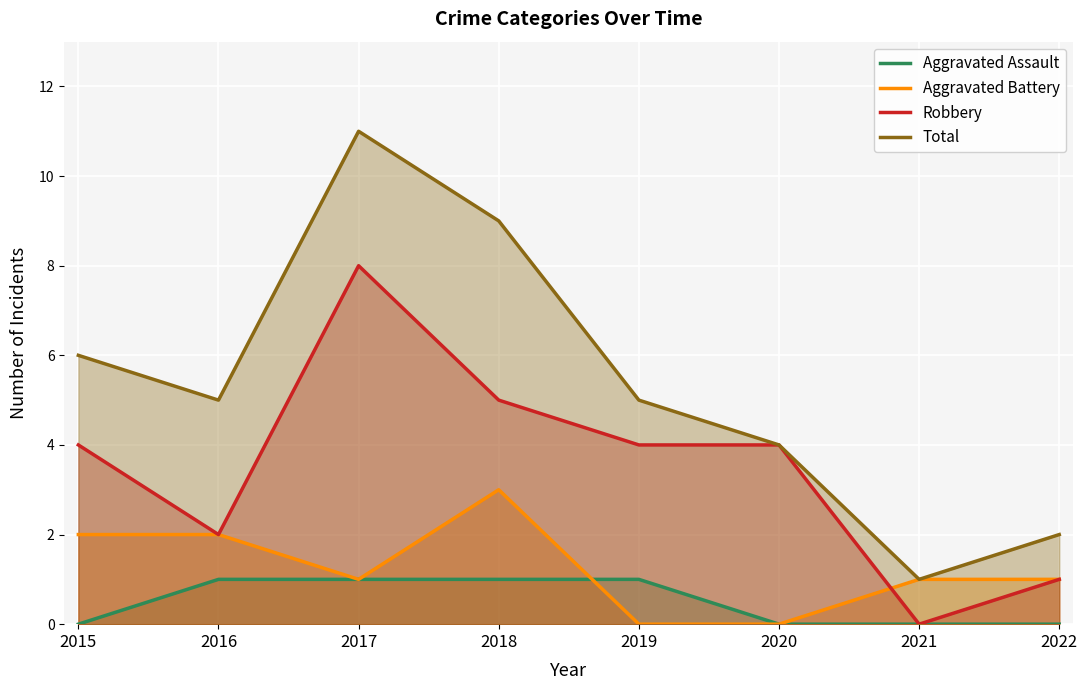

Reading left to right, transcribe all the data shown in this chart.

Aggravated Assault: 0	1	1	1	1	0	0	0
Aggravated Battery: 2	2	1	3	0	0	1	1
Robbery: 4	2	8	5	4	4	0	1
Total: 6	5	11	9	5	4	1	2